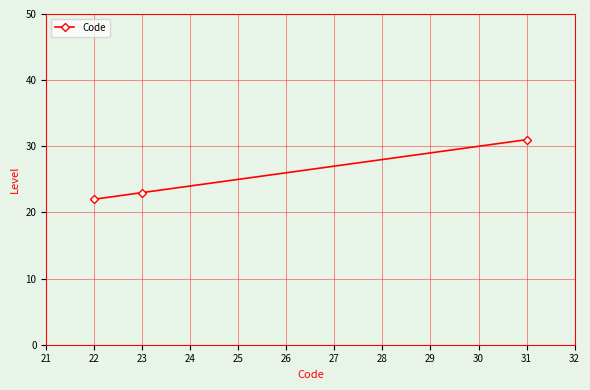

The chart shows a value of 22 at 22. True or false?

True